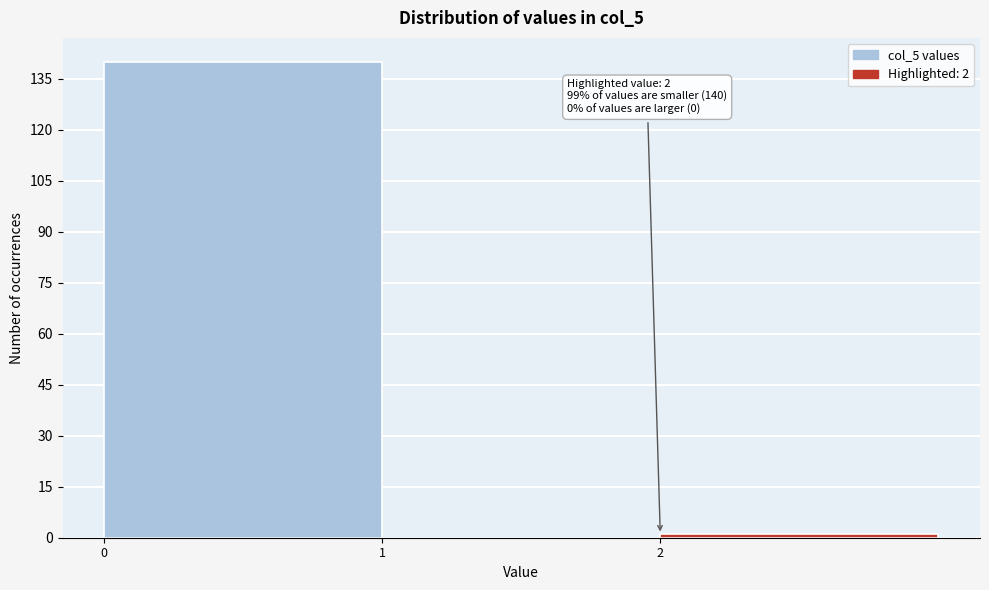

Which range on the x-axis has the tallest bar?

0 to 1